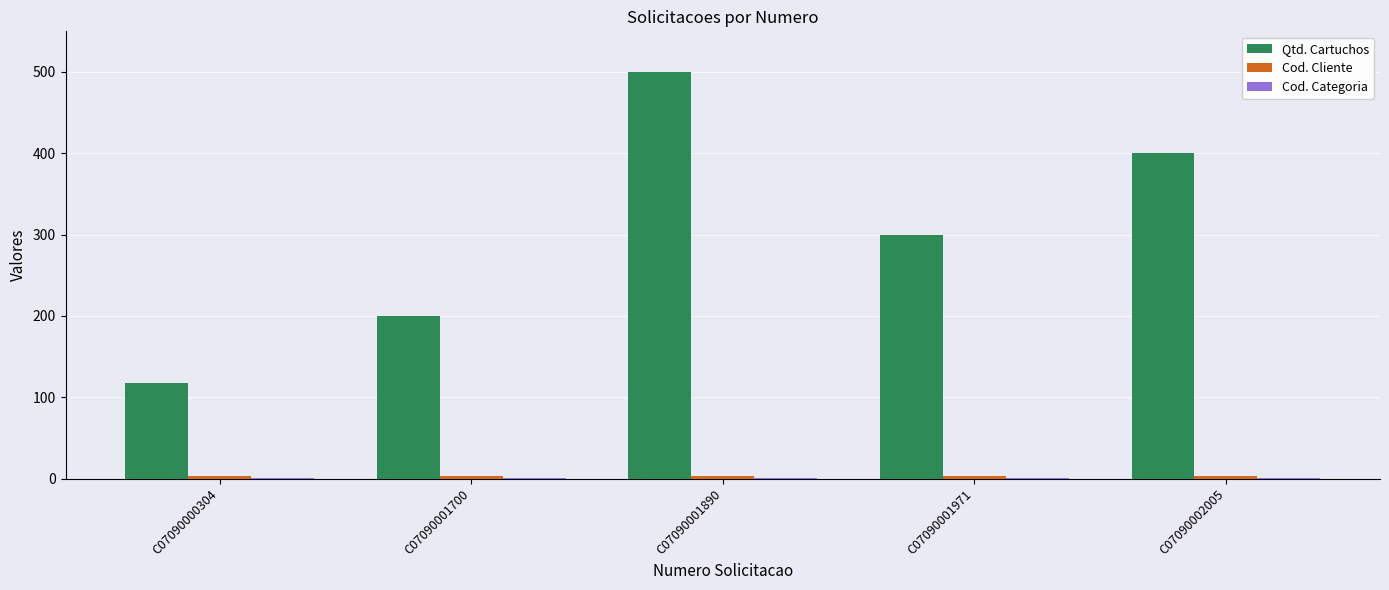

At which category does the chart reach its peak across all series?

C07090001890